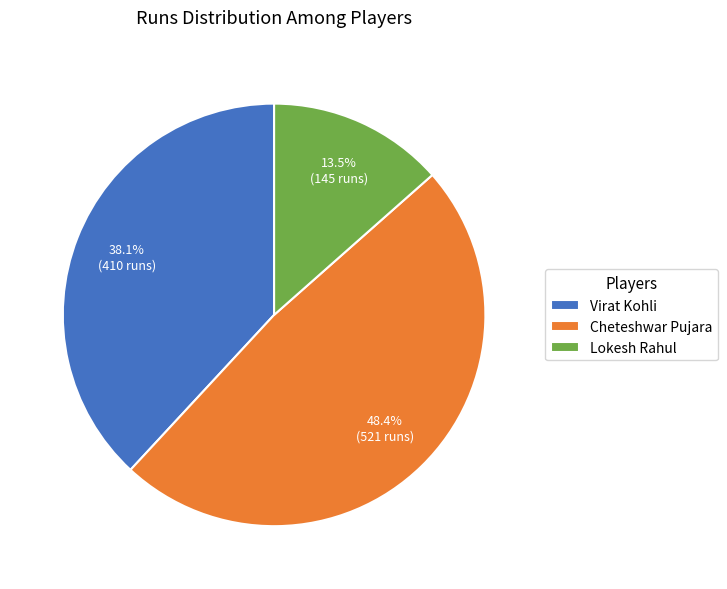

How many slices are in this pie chart?

3